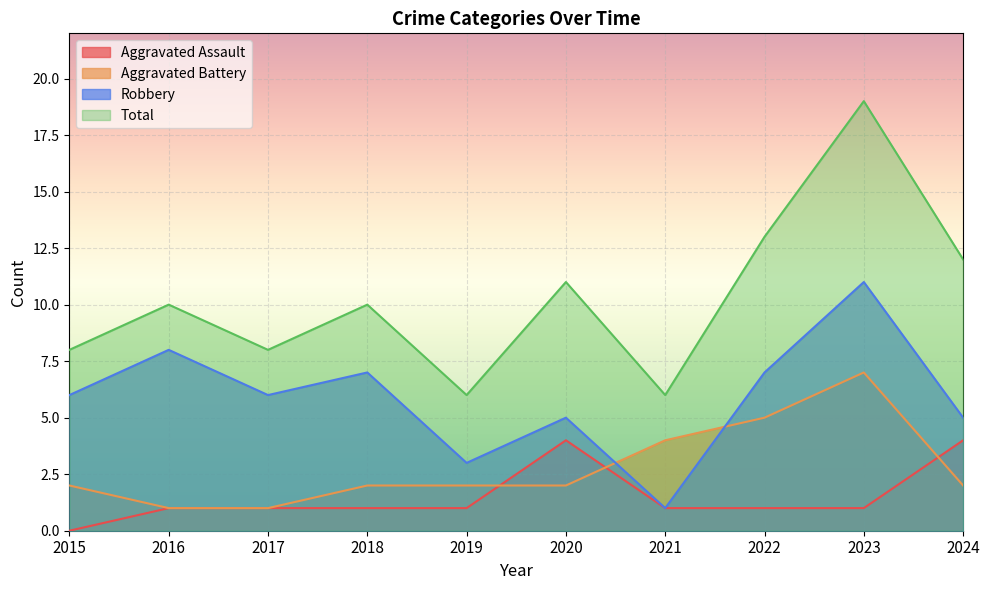

What is the value of the Robbery point at the 4th from the left?

7